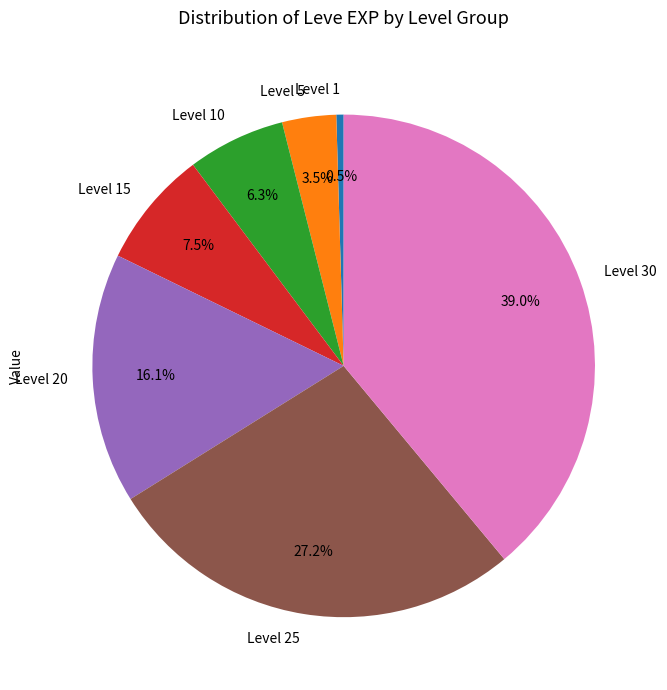

The Level 20 slice represents 16% of the pie. True or false?

True